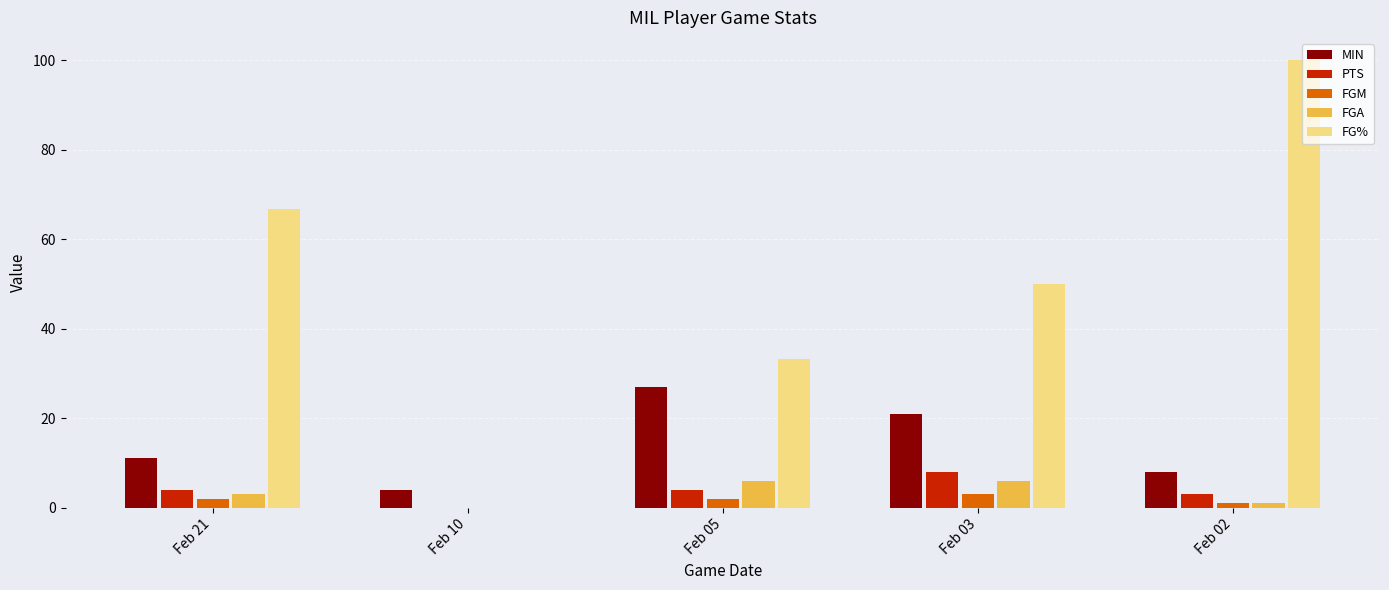

Is it true that FGA equals 2.8 at Feb 05?

False